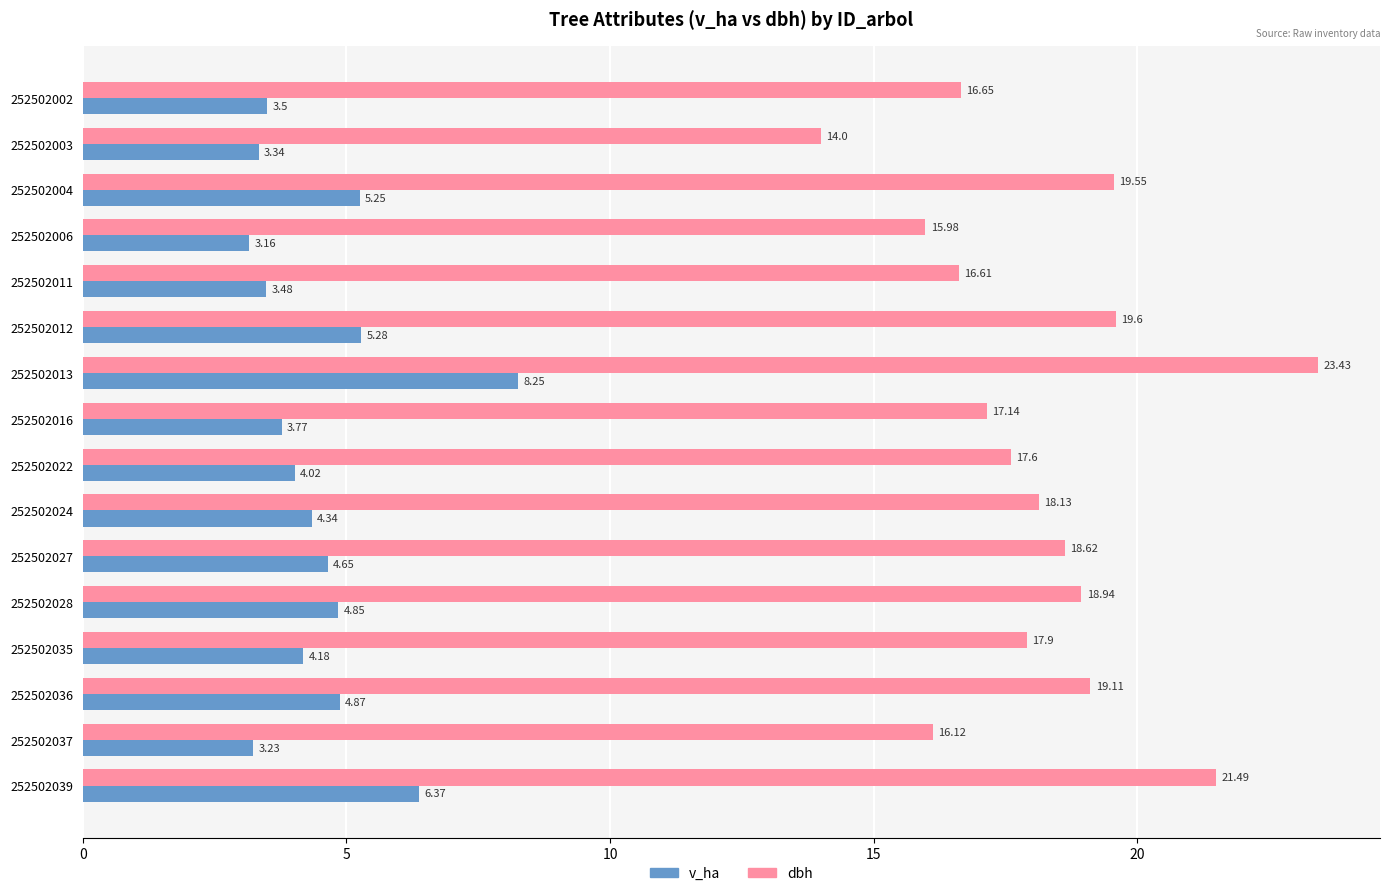

Is the value of dbh at 252502037 greater than the value of v_ha at 252502012?

Yes